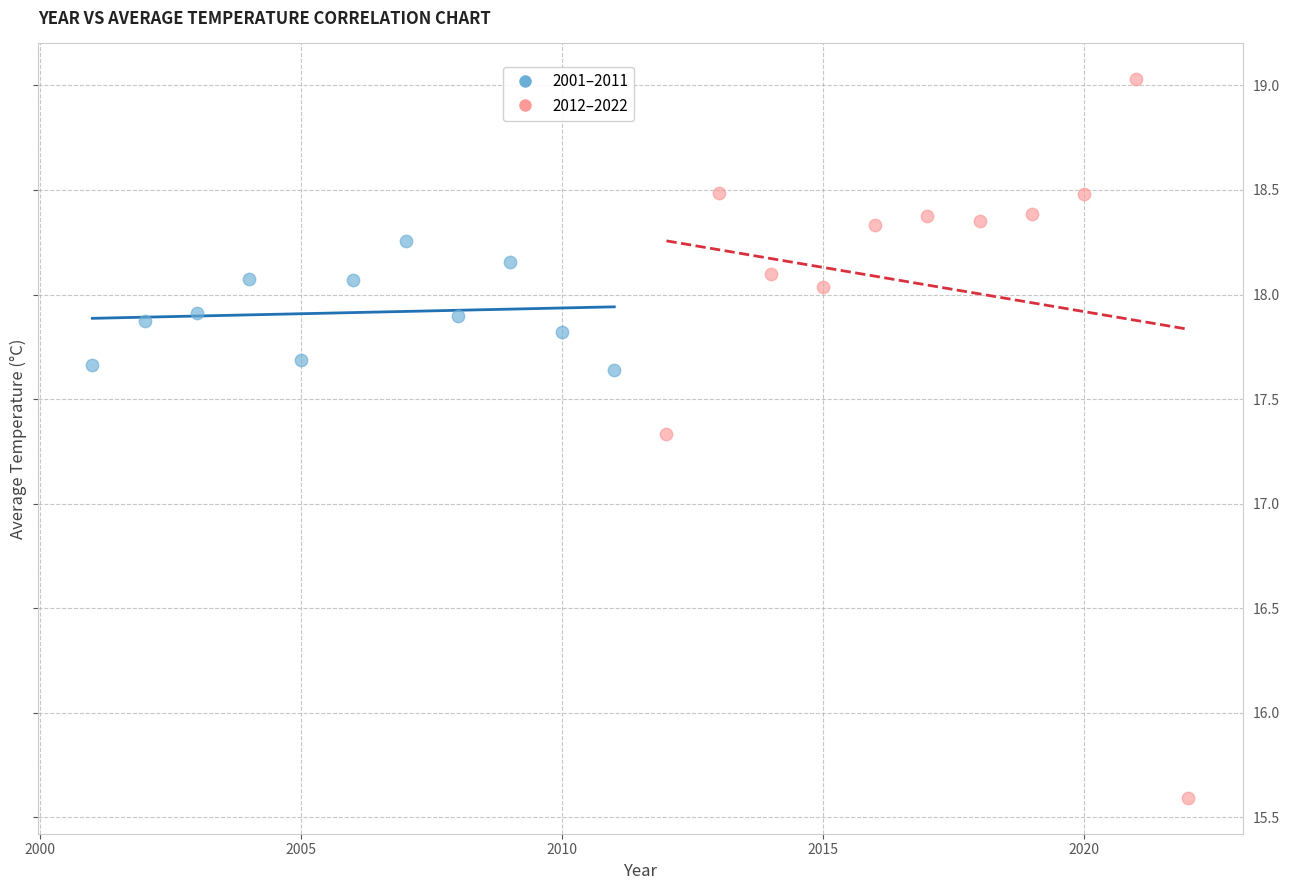

What are all the series names shown in the legend?

2001–2011, 2012–2022